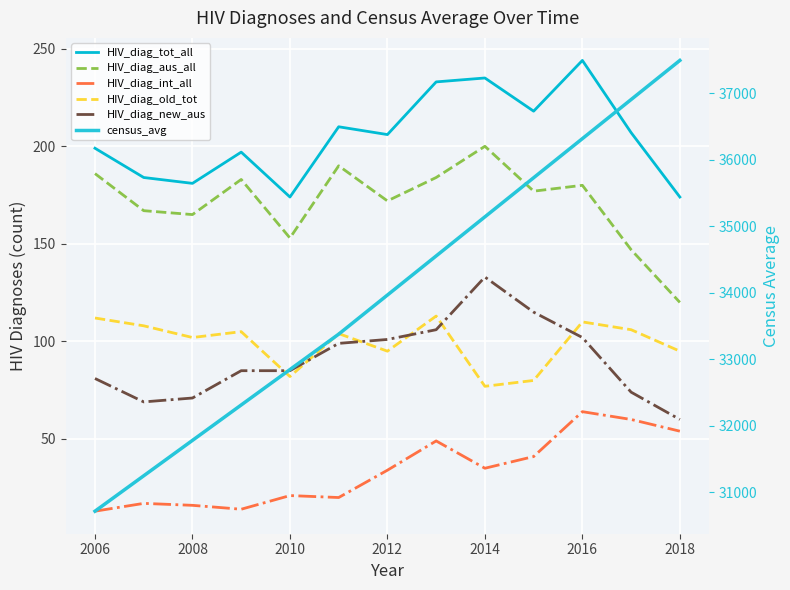

What is the label of the 11th point from the right?

2008